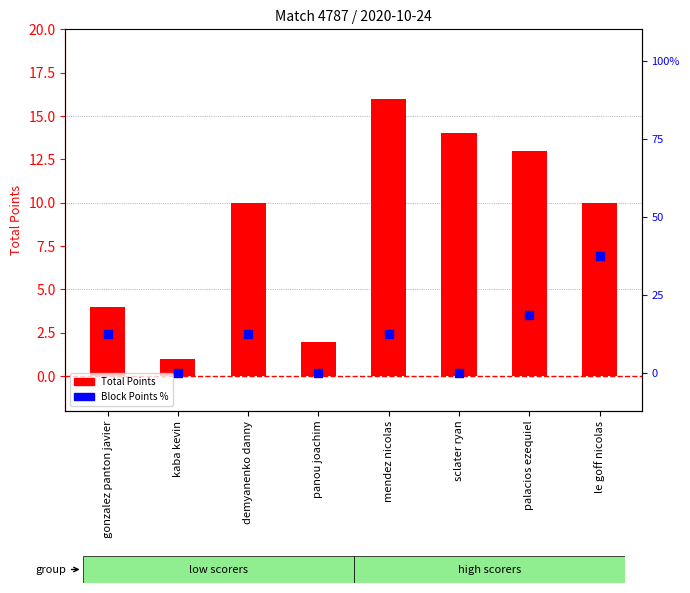

Which series reaches the minimum Y coordinate?

Block Points %